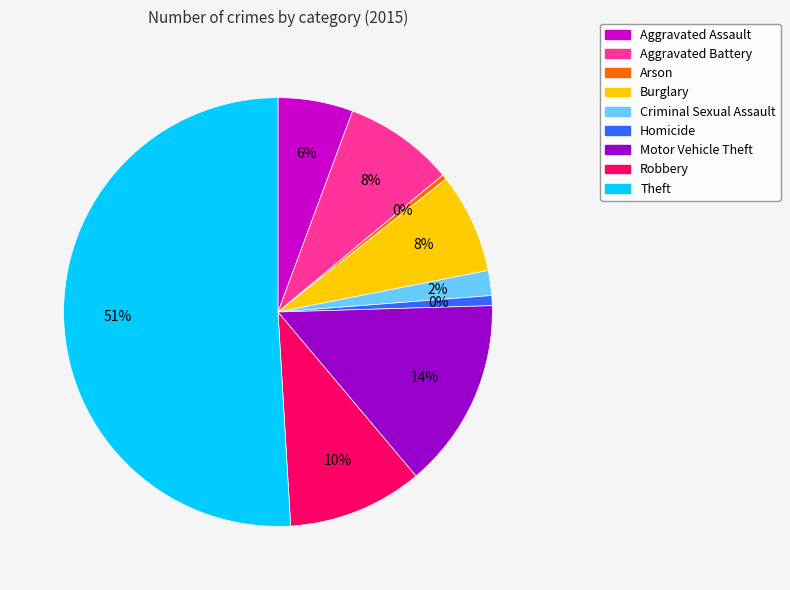

What percentage is the Aggravated Battery slice, to the nearest percent?

8%